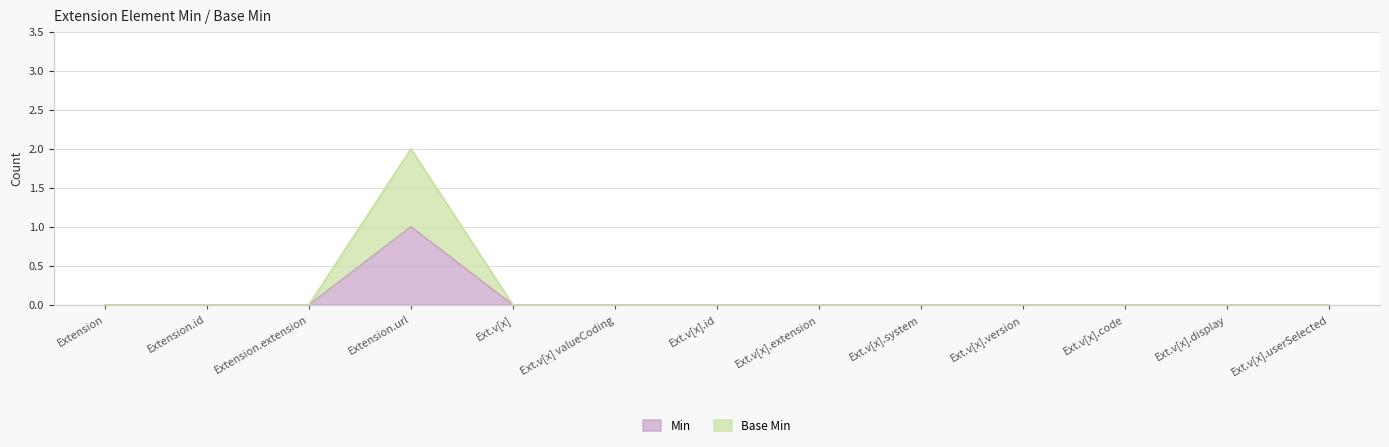

Which category has the highest value in the Base Min series?

Extension.url